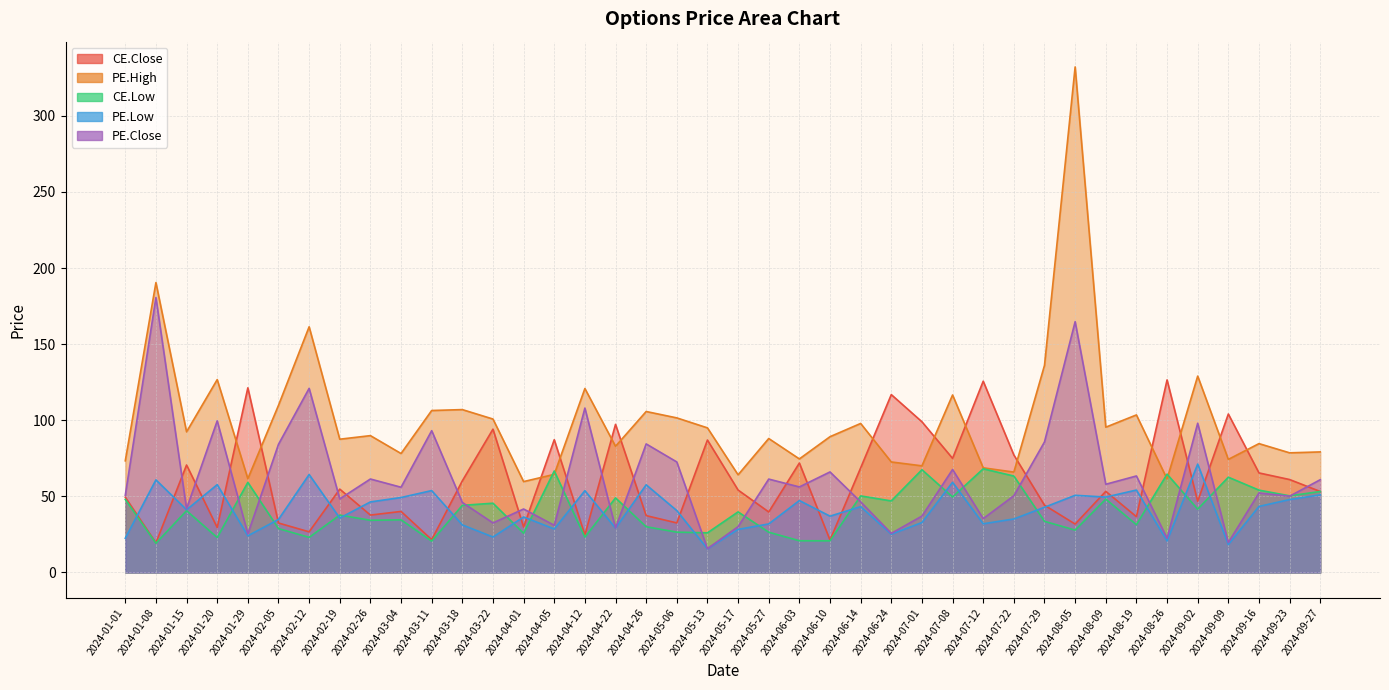

Reading right to left, transcribe all the data shown in this chart.

CE.Close: 2024-09-27=53.2	2024-09-23=61.0	2024-09-16=65.4	2024-09-09=104.1	2024-09-02=46.8	2024-08-26=126.5	2024-08-19=36.6	2024-08-09=53.3	2024-08-05=31.8	2024-07-29=44.2	2024-07-22=77.2	2024-07-12=125.7	2024-07-08=75.0	2024-07-01=99.0	2024-06-24=116.8	2024-06-14=68.7	2024-06-10=21.3	2024-06-03=71.9	2024-05-27=39.8	2024-05-17=54.1	2024-05-13=87.0	2024-05-06=32.5	2024-04-26=37.4	2024-04-22=97.3	2024-04-12=24.6	2024-04-05=87.2	2024-04-01=29.9	2024-03-22=94.2	2024-03-18=60.2	2024-03-11=21.6	2024-03-04=40.1	2024-02-26=37.7	2024-02-19=54.8	2024-02-12=26.7	2024-02-05=32.5	2024-01-29=121.3	2024-01-20=29.6	2024-01-15=70.6	2024-01-08=19.5	2024-01-01=49.4
PE.High: 2024-09-27=79.2	2024-09-23=78.6	2024-09-16=84.7	2024-09-09=74.3	2024-09-02=129.0	2024-08-26=61.5	2024-08-19=103.5	2024-08-09=95.5	2024-08-05=332.1	2024-07-29=136.1	2024-07-22=66.0	2024-07-12=68.8	2024-07-08=116.6	2024-07-01=70.0	2024-06-24=72.6	2024-06-14=97.9	2024-06-10=89.2	2024-06-03=74.6	2024-05-27=88.0	2024-05-17=64.2	2024-05-13=95.0	2024-05-06=101.5	2024-04-26=105.8	2024-04-22=82.9	2024-04-12=120.8	2024-04-05=64.5	2024-04-01=59.7	2024-03-22=100.8	2024-03-18=107.0	2024-03-11=106.4	2024-03-04=78.2	2024-02-26=89.9	2024-02-19=87.5	2024-02-12=161.4	2024-02-05=109.8	2024-01-29=61.6	2024-01-20=126.7	2024-01-15=92.4	2024-01-08=190.4	2024-01-01=73.3
CE.Low: 2024-09-27=53.2	2024-09-23=50.4	2024-09-16=54.1	2024-09-09=62.6	2024-09-02=41.6	2024-08-26=64.6	2024-08-19=31.4	2024-08-09=48.2	2024-08-05=27.9	2024-07-29=33.6	2024-07-22=63.4	2024-07-12=68.1	2024-07-08=49.6	2024-07-01=67.5	2024-06-24=47.0	2024-06-14=50.3	2024-06-10=20.8	2024-06-03=20.9	2024-05-27=26.4	2024-05-17=39.8	2024-05-13=26.1	2024-05-06=26.5	2024-04-26=30.1	2024-04-22=49.0	2024-04-12=23.2	2024-04-05=66.7	2024-04-01=25.8	2024-03-22=45.5	2024-03-18=44.1	2024-03-11=20.6	2024-03-04=34.6	2024-02-26=34.3	2024-02-19=37.7	2024-02-12=23.1	2024-02-05=28.9	2024-01-29=59.2	2024-01-20=22.9	2024-01-15=40.6	2024-01-08=19.2	2024-01-01=48.0
PE.Low: 2024-09-27=51.0	2024-09-23=47.9	2024-09-16=43.4	2024-09-09=18.4	2024-09-02=71.2	2024-08-26=20.7	2024-08-19=54.1	2024-08-09=49.5	2024-08-05=50.7	2024-07-29=42.9	2024-07-22=35.1	2024-07-12=32.0	2024-07-08=59.2	2024-07-01=32.8	2024-06-24=25.1	2024-06-14=43.2	2024-06-10=37.0	2024-06-03=47.2	2024-05-27=31.9	2024-05-17=28.3	2024-05-13=15.6	2024-05-06=40.6	2024-04-26=57.6	2024-04-22=29.1	2024-04-12=53.8	2024-04-05=28.6	2024-04-01=36.5	2024-03-22=23.3	2024-03-18=31.2	2024-03-11=53.8	2024-03-04=49.2	2024-02-26=46.4	2024-02-19=35.8	2024-02-12=64.3	2024-02-05=34.9	2024-01-29=24.1	2024-01-20=57.7	2024-01-15=41.2	2024-01-08=60.9	2024-01-01=22.5
PE.Close: 2024-09-27=61.0	2024-09-23=50.1	2024-09-16=52.2	2024-09-09=19.7	2024-09-02=98.0	2024-08-26=22.5	2024-08-19=63.4	2024-08-09=58.0	2024-08-05=164.8	2024-07-29=85.8	2024-07-22=50.4	2024-07-12=35.4	2024-07-08=67.7	2024-07-01=37.0	2024-06-24=25.7	2024-06-14=46.4	2024-06-10=66.0	2024-06-03=56.2	2024-05-27=61.4	2024-05-17=30.1	2024-05-13=15.7	2024-05-06=72.6	2024-04-26=84.5	2024-04-22=29.2	2024-04-12=108.0	2024-04-05=31.0	2024-04-01=41.7	2024-03-22=32.5	2024-03-18=46.0	2024-03-11=93.2	2024-03-04=56.0	2024-02-26=61.4	2024-02-19=48.4	2024-02-12=121.0	2024-02-05=84.2	2024-01-29=25.4	2024-01-20=99.6	2024-01-15=41.9	2024-01-08=180.6	2024-01-01=50.7